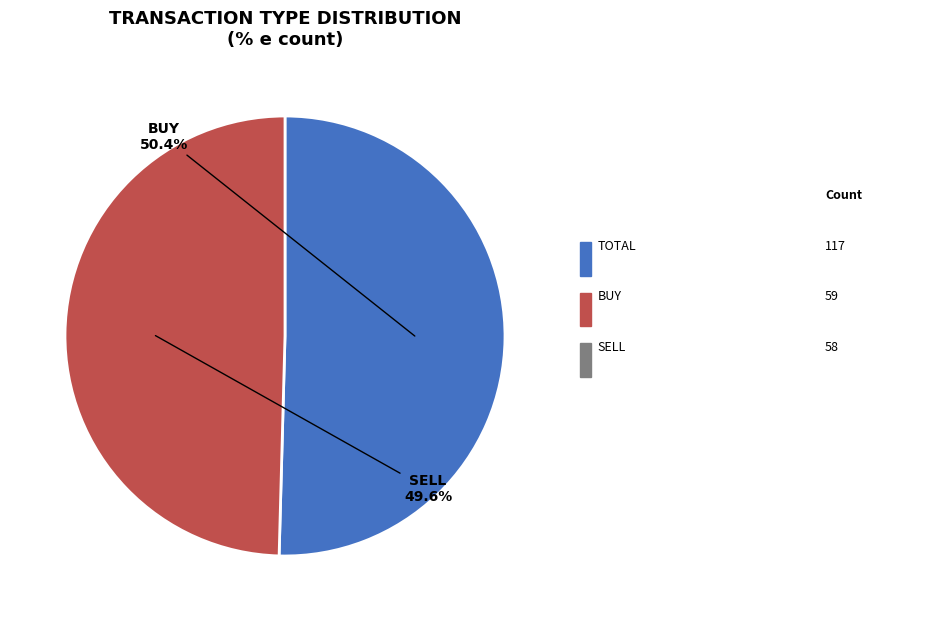

Which category accounts for the majority?

BUY